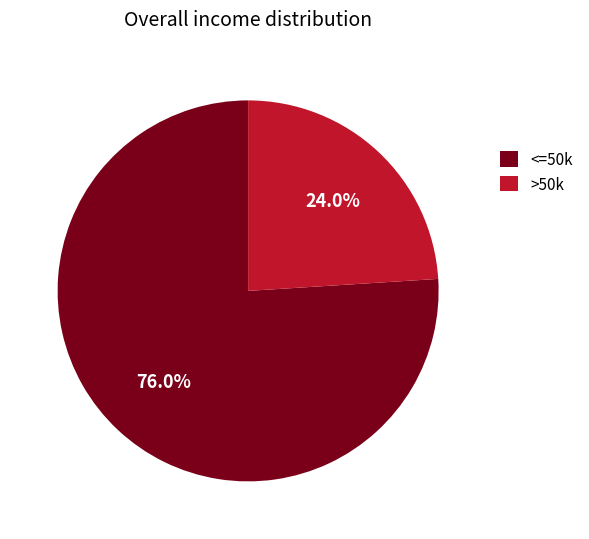

How many slices are in this pie chart?

2